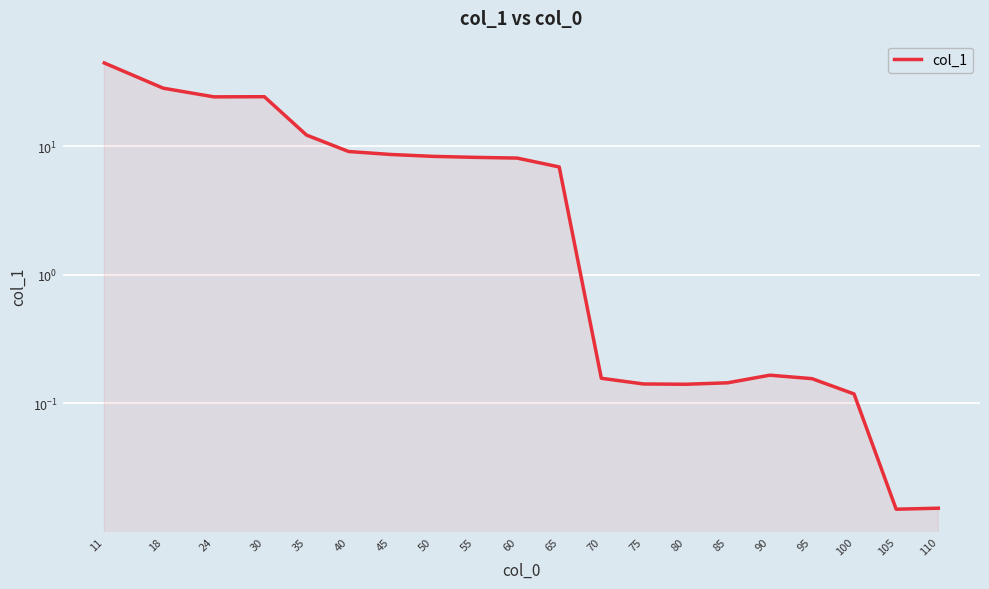

At which label is the value closest to 22?

24